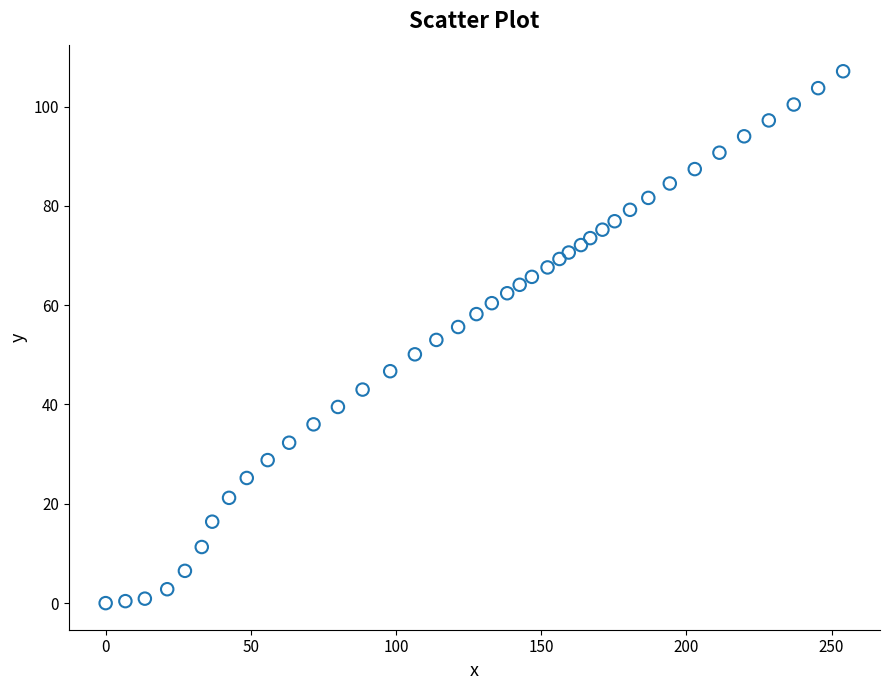

What is the range of X values (max minus min)?

254.0